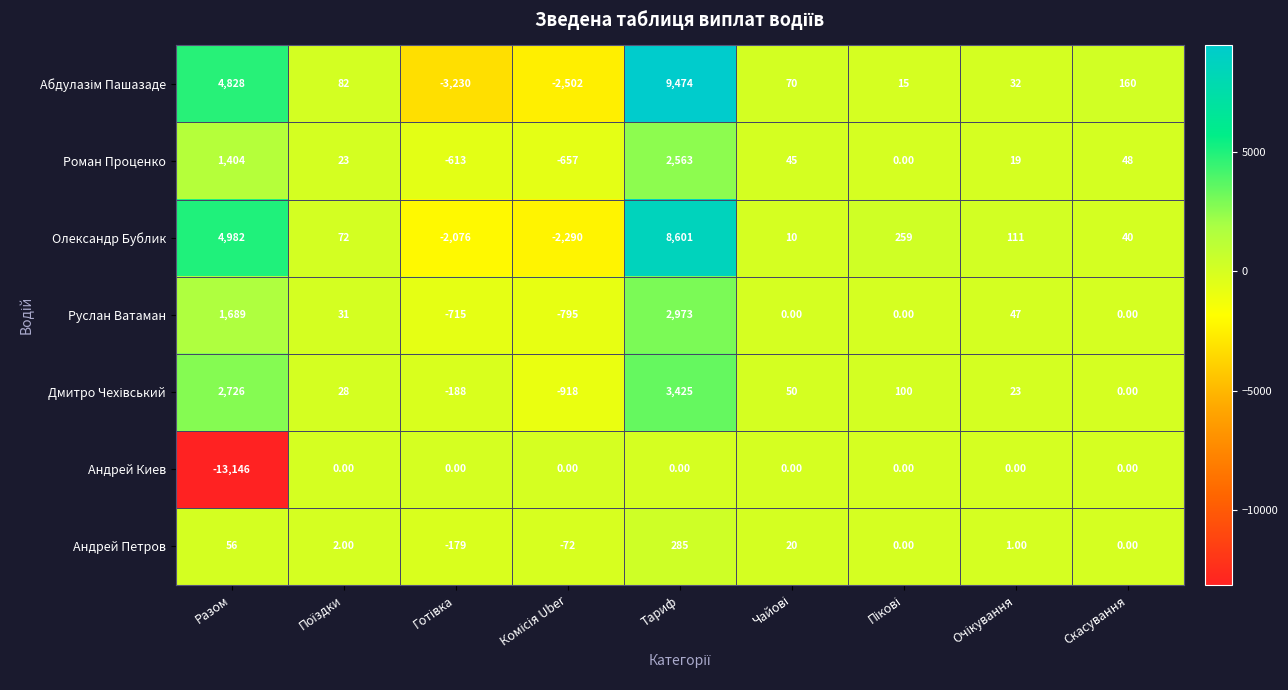

At which category is the sum across all series the highest?

Тариф